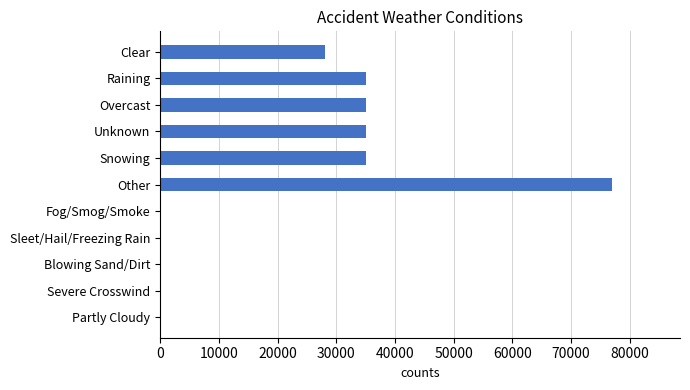

Reading top to bottom, list all the values displayed in this chart.

Clear=28000	Raining=35000	Overcast=35000	Unknown=35000	Snowing=35000	Other=77000	Fog/Smog/Smoke=0	Sleet/Hail/Freezing Rain=0	Blowing Sand/Dirt=0	Severe Crosswind=0	Partly Cloudy=0